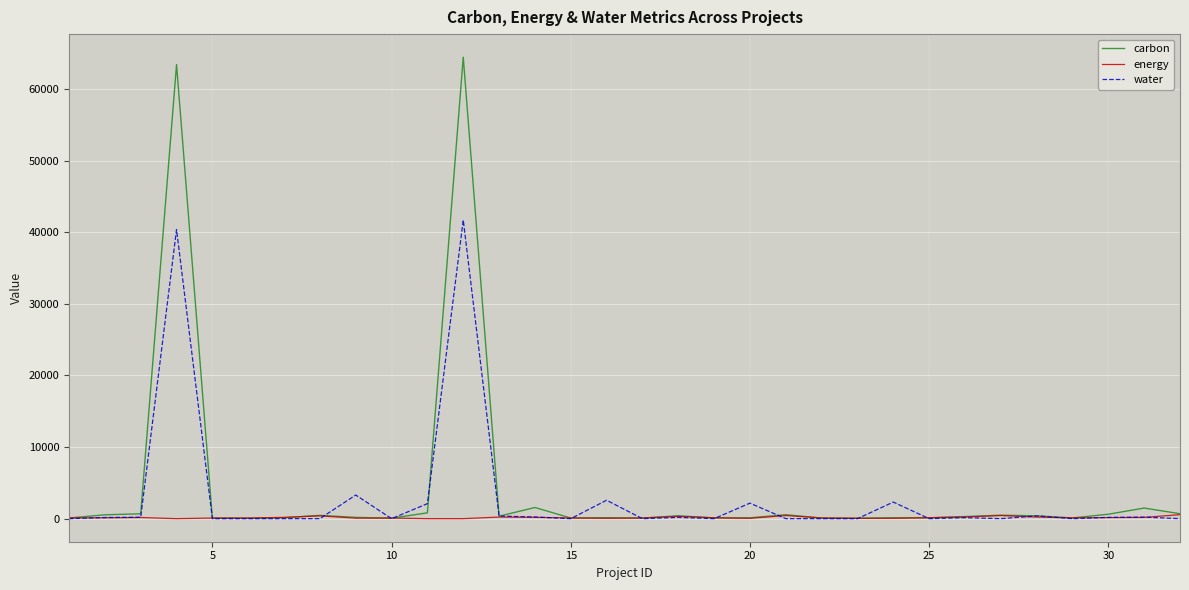

What is the greatest value displayed?

64438.2